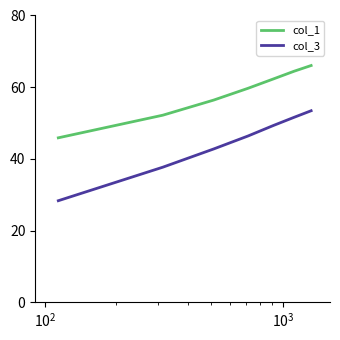

What is the minimum value shown in the chart?

28.4